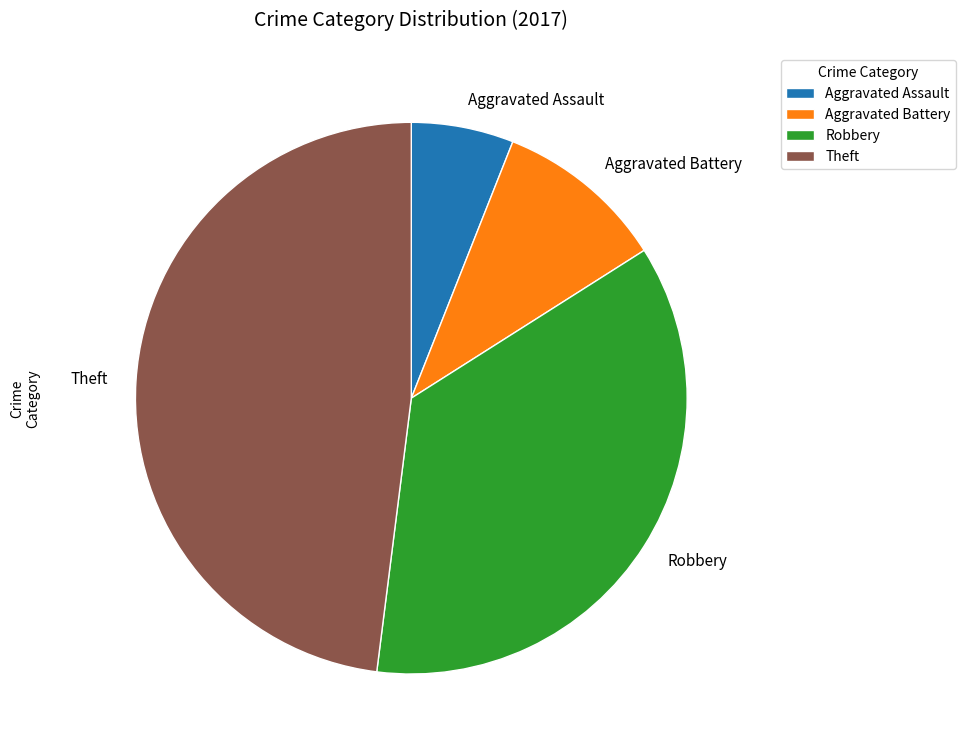

The Theft slice represents 36% of the pie. True or false?

False